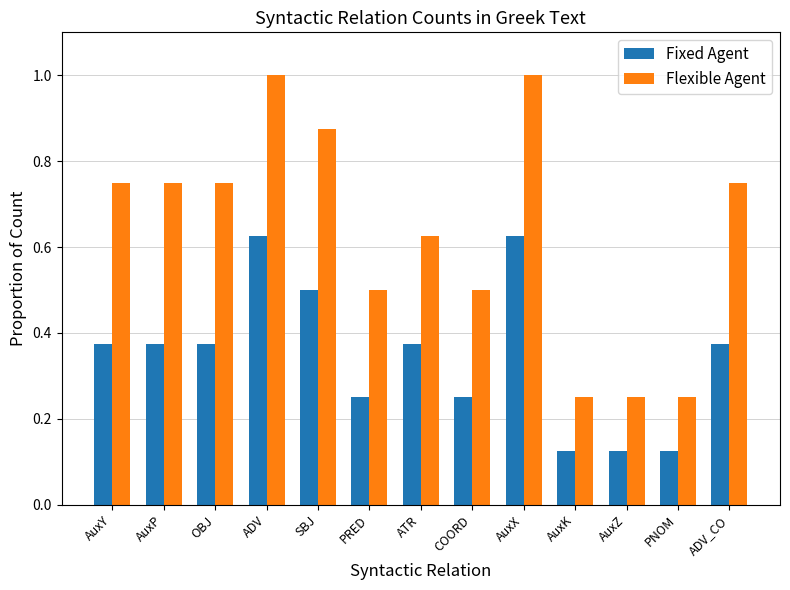

Which series has the largest range (max minus min)?

Flexible Agent